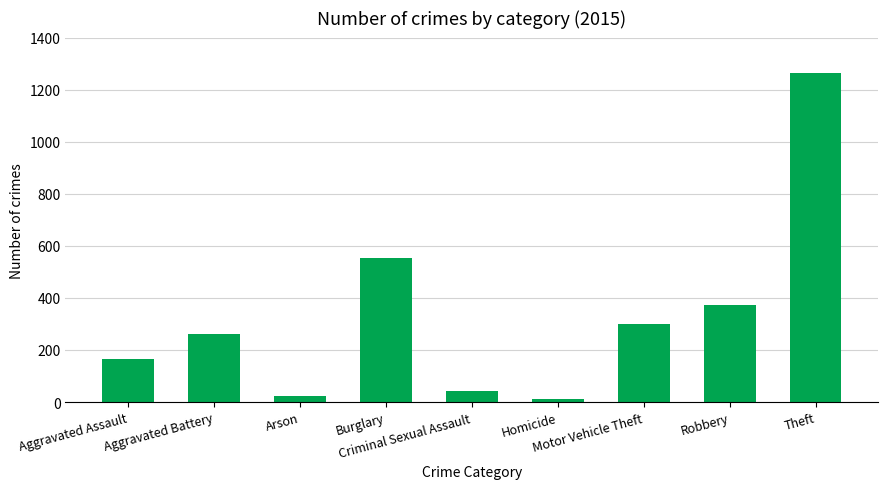

What is the label of the 9th bar from the right?

Aggravated Assault